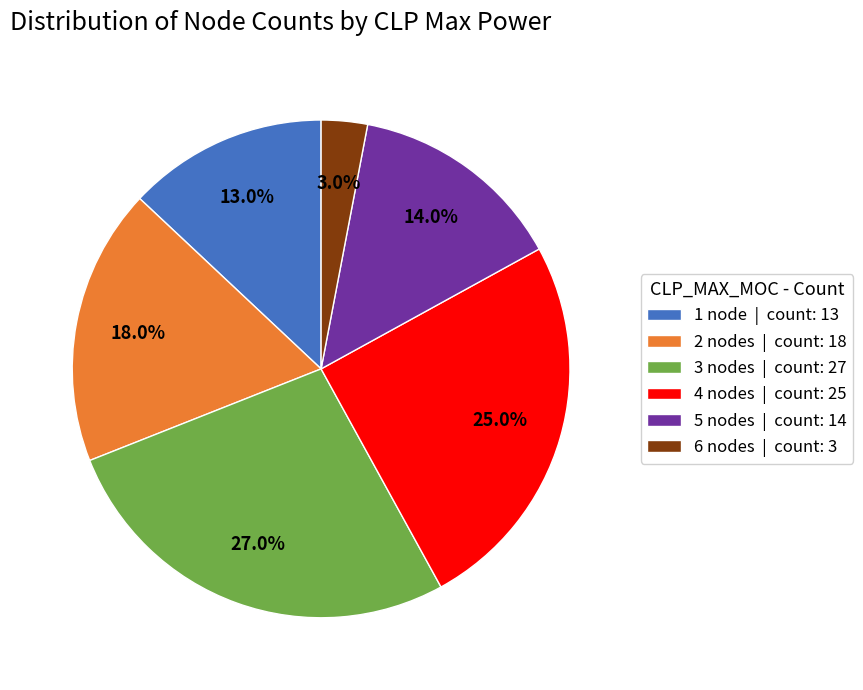

How many segments does this pie chart have?

6